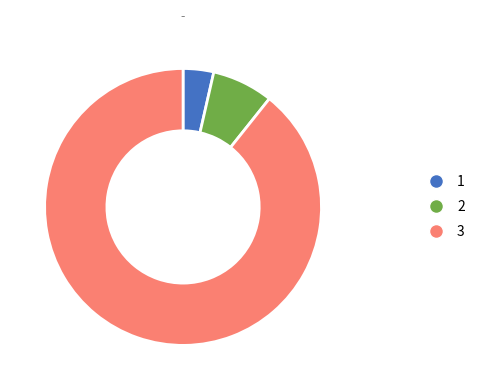

Do 1 and 3 together represent more than half of the pie?

Yes